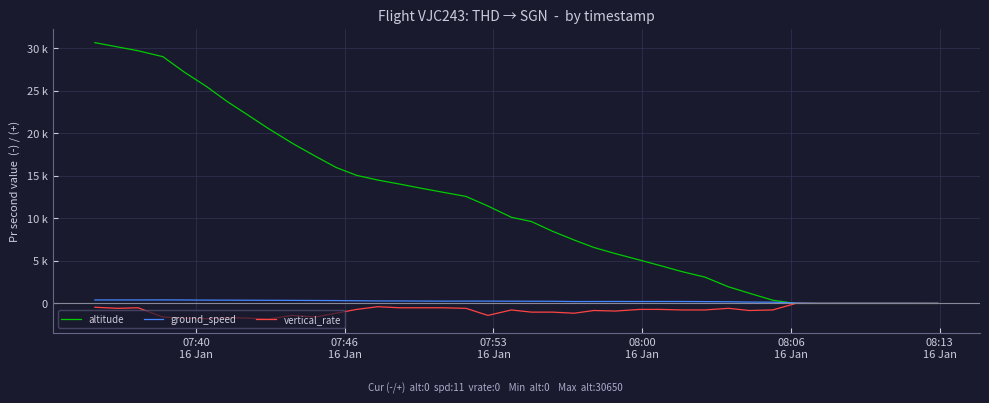

What is the smallest value displayed?

-1856